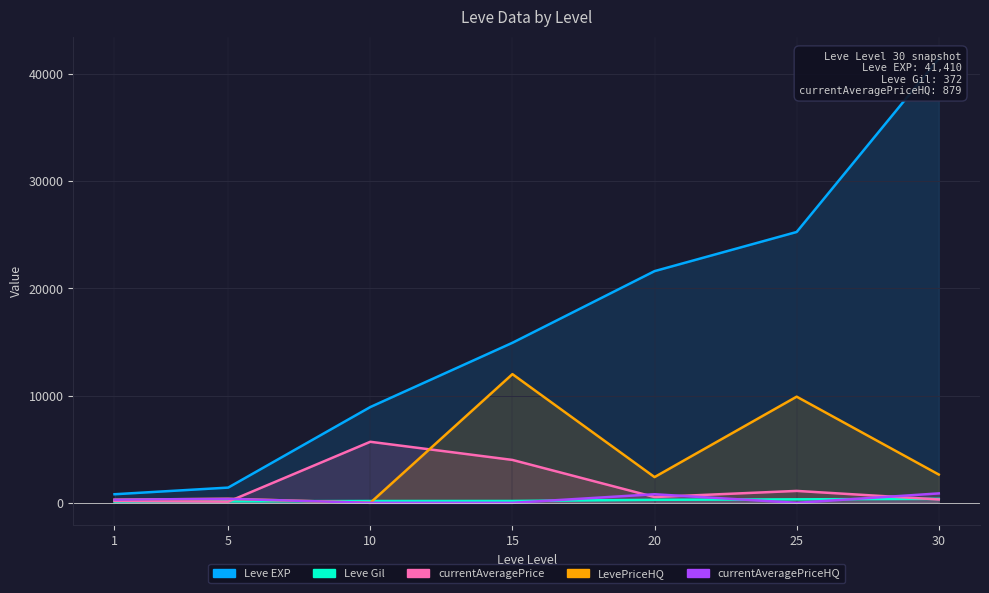

At how many categories does at least one series exceed 24623?

2